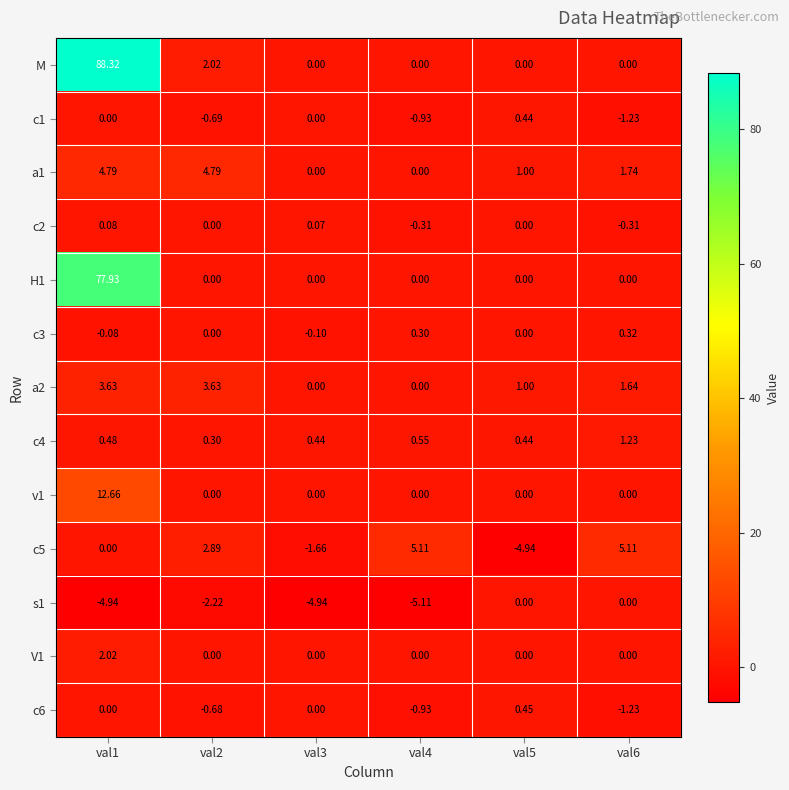

Which series has the largest range (max minus min)?

M